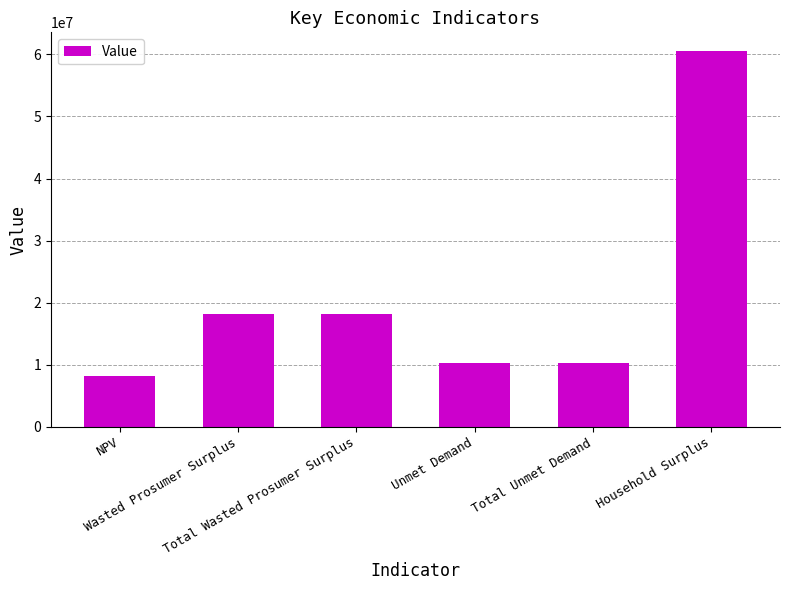

What position from the left is Wasted Prosumer Surplus?

2